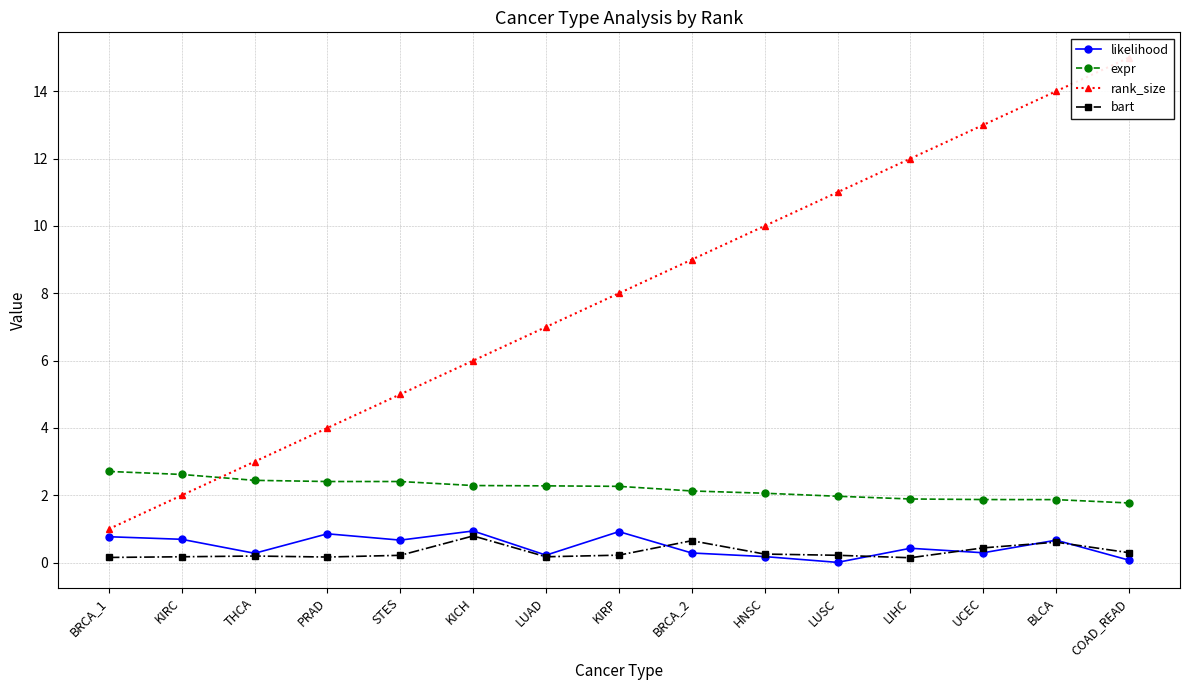

At which category is the sum across all series the highest?

BLCA